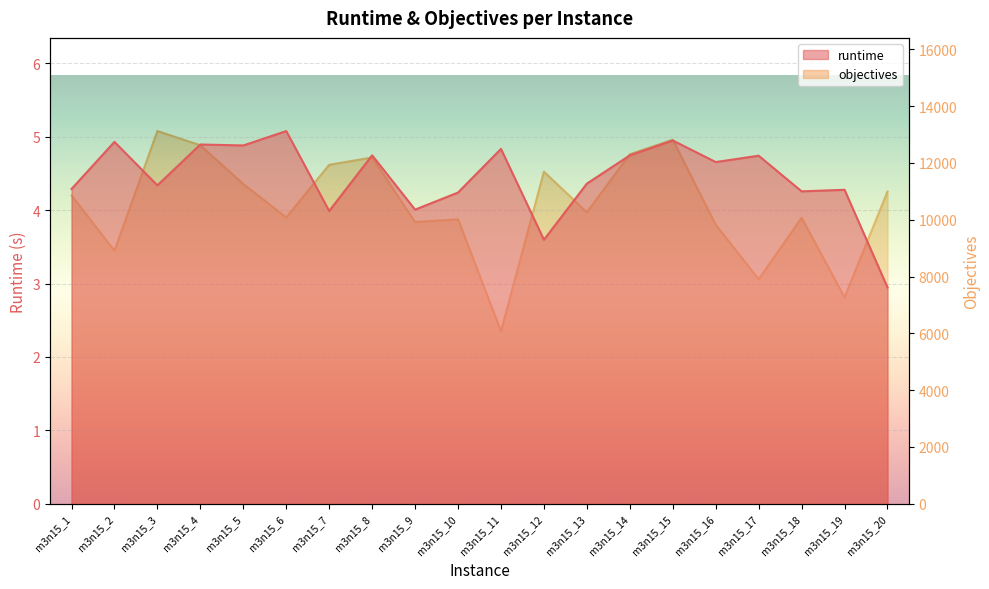

What is the value of the objectives point at the 14th from the left?

12306.0